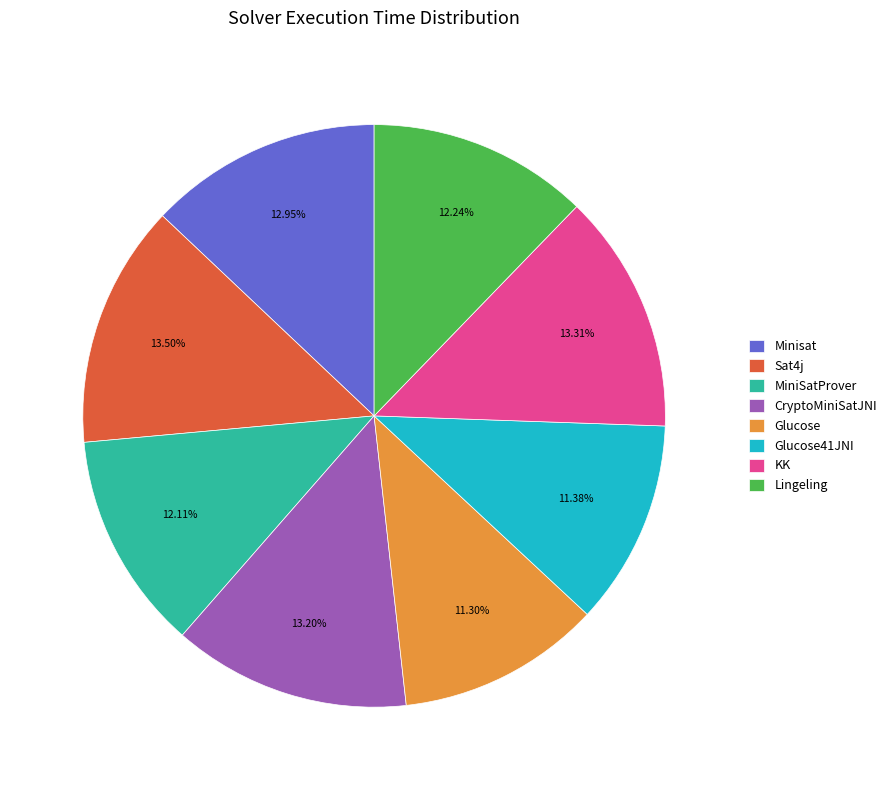

What is the ratio of the value at CryptoMiniSatJNI to the value at Lingeling?

1.1